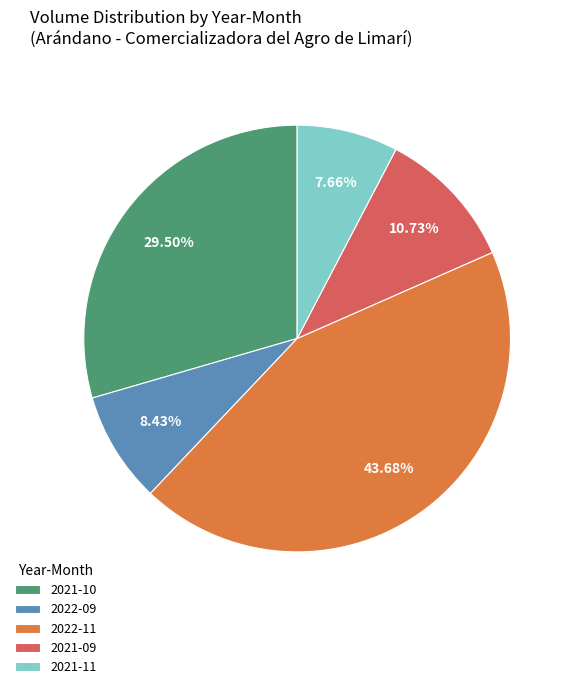

Count the number of slices in the pie.

5